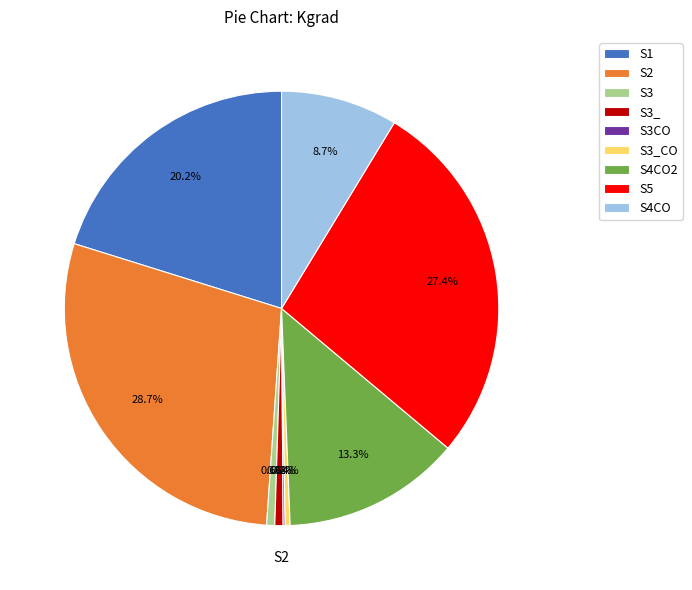

Combined, what portion of the pie is S1 and S5?

47.6%